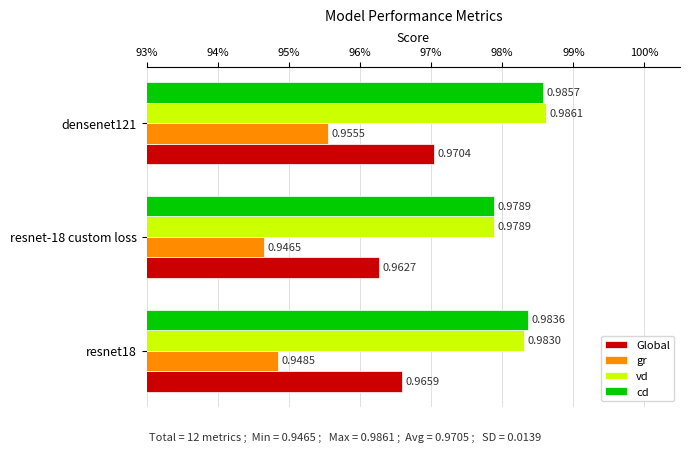

Rank the categories by gr value from lowest to highest.

resnet-18 custom loss, resnet18, densenet121